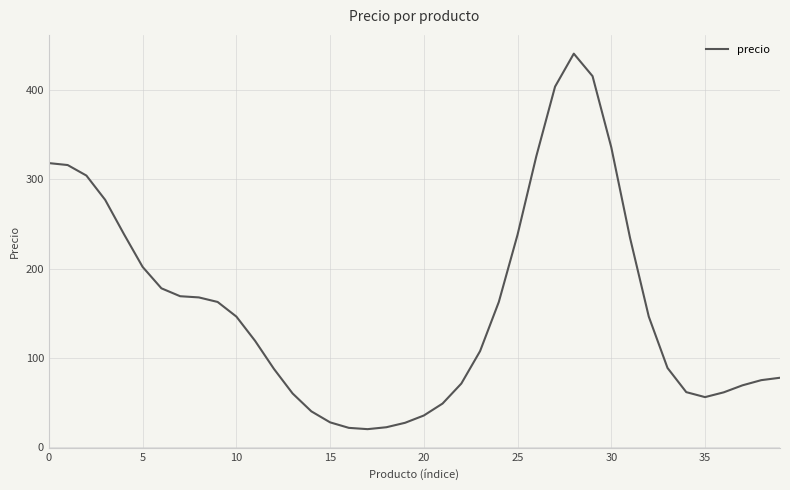

What is the greatest value displayed?

440.6